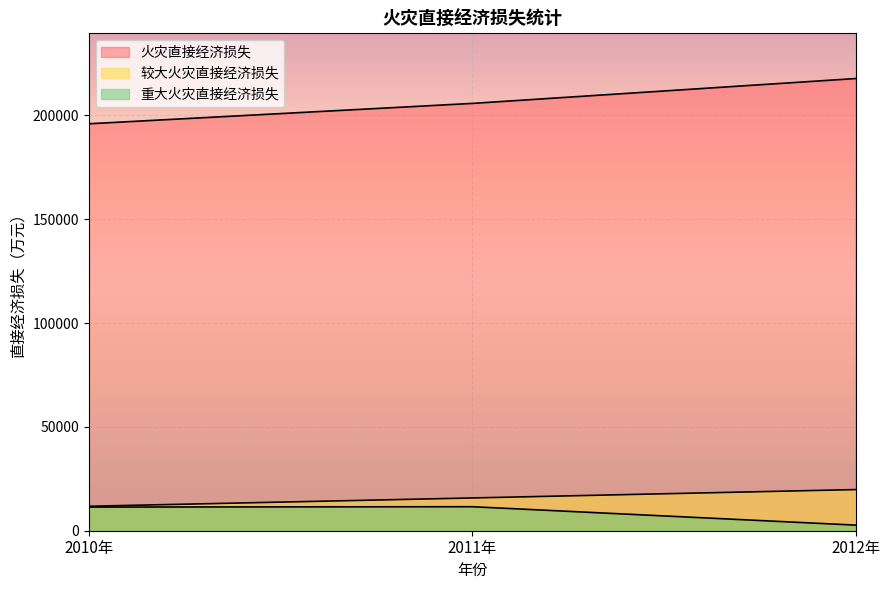

Which label corresponds to the largest value in the chart?

2012年